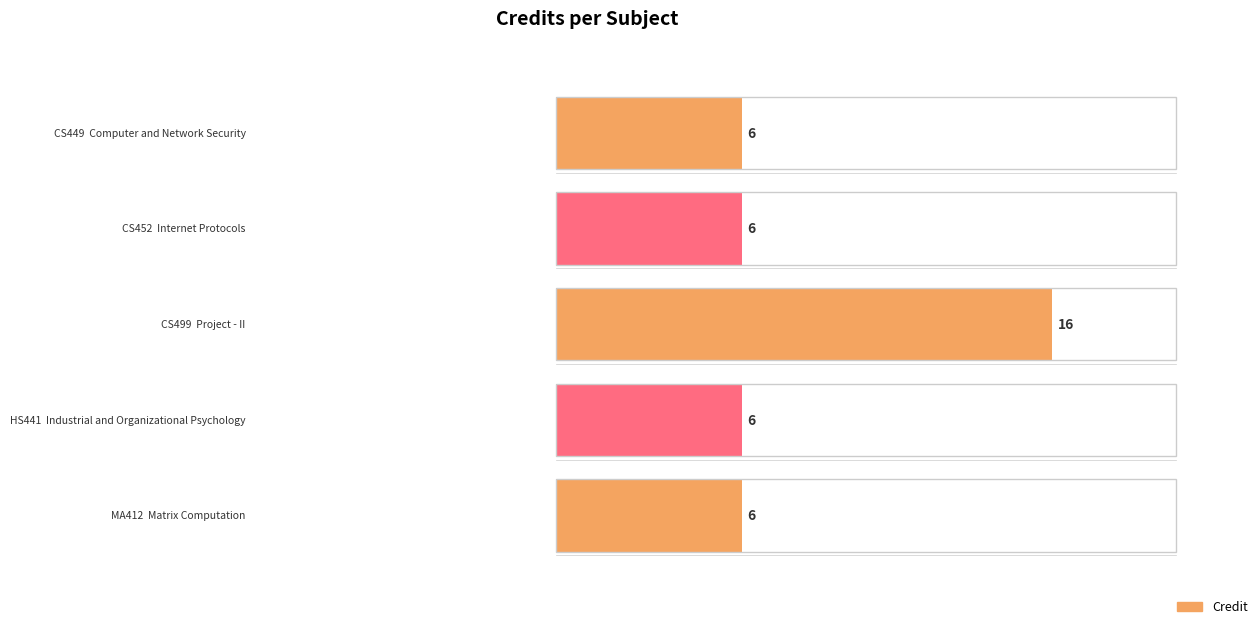

Reading left to right, transcribe all the data shown in this chart.

6	6	16	6	6